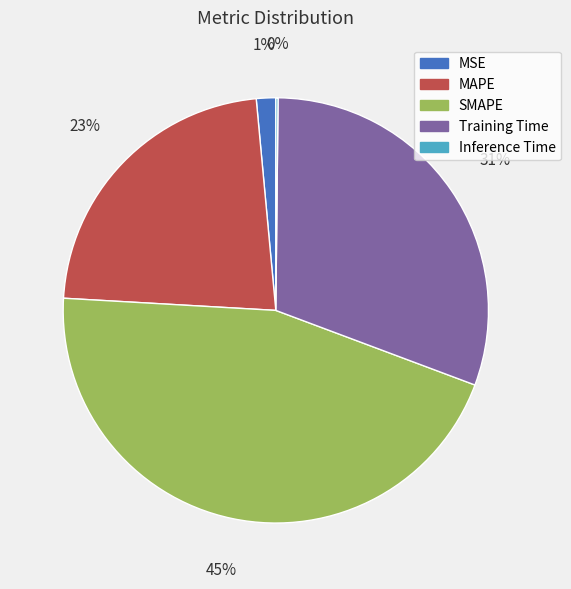

Does Training Time account for over 50% of the chart?

No